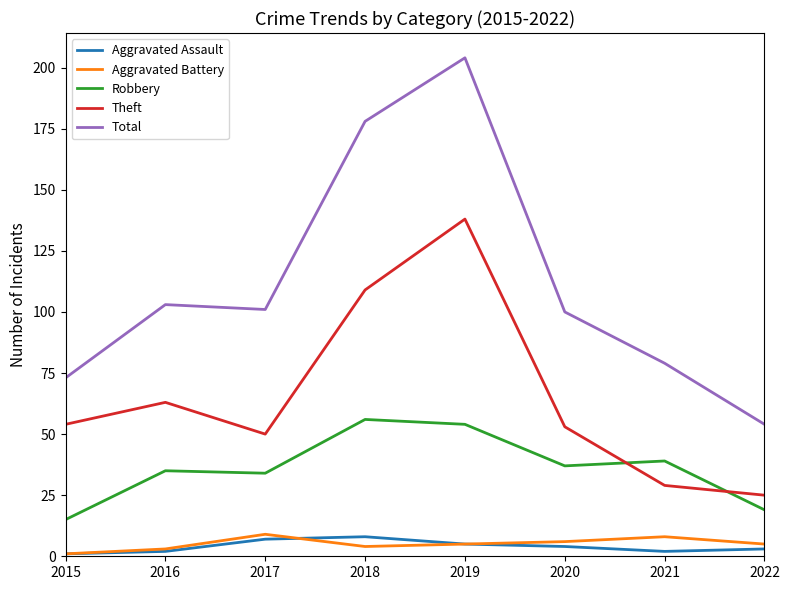

Does the chart have visible grid lines?

No